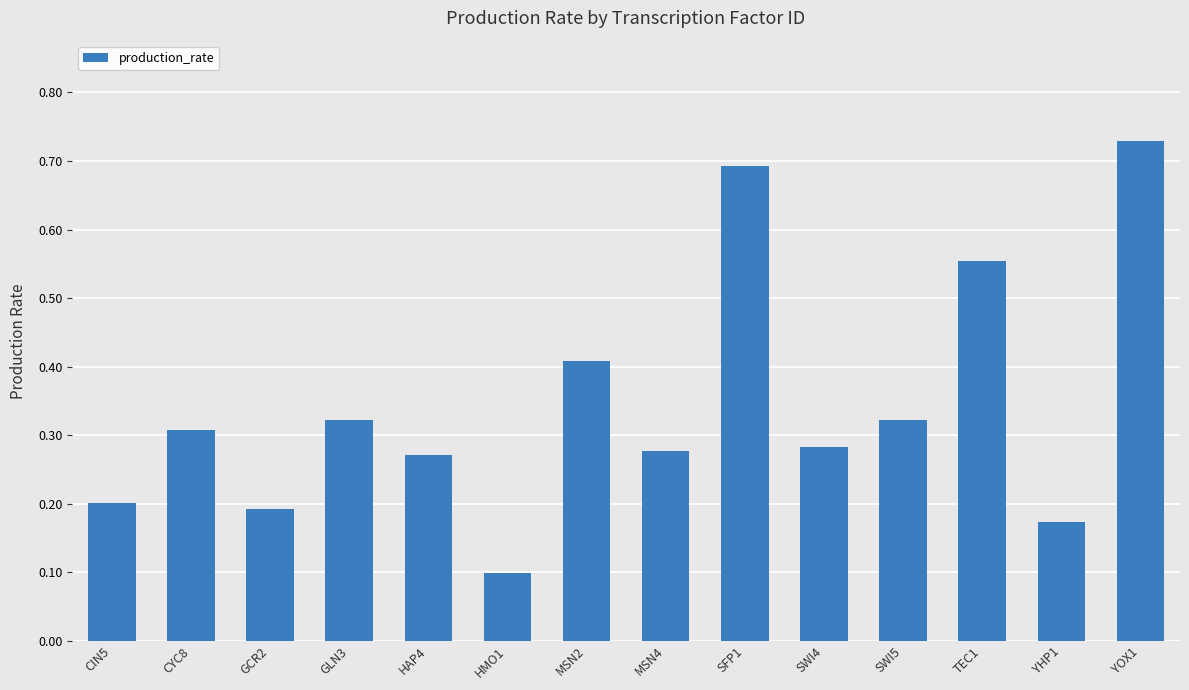

True or false: the data shows 0.1 at SWI4.

False